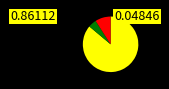

Is there any slice that represents more than half of the pie?

Yes